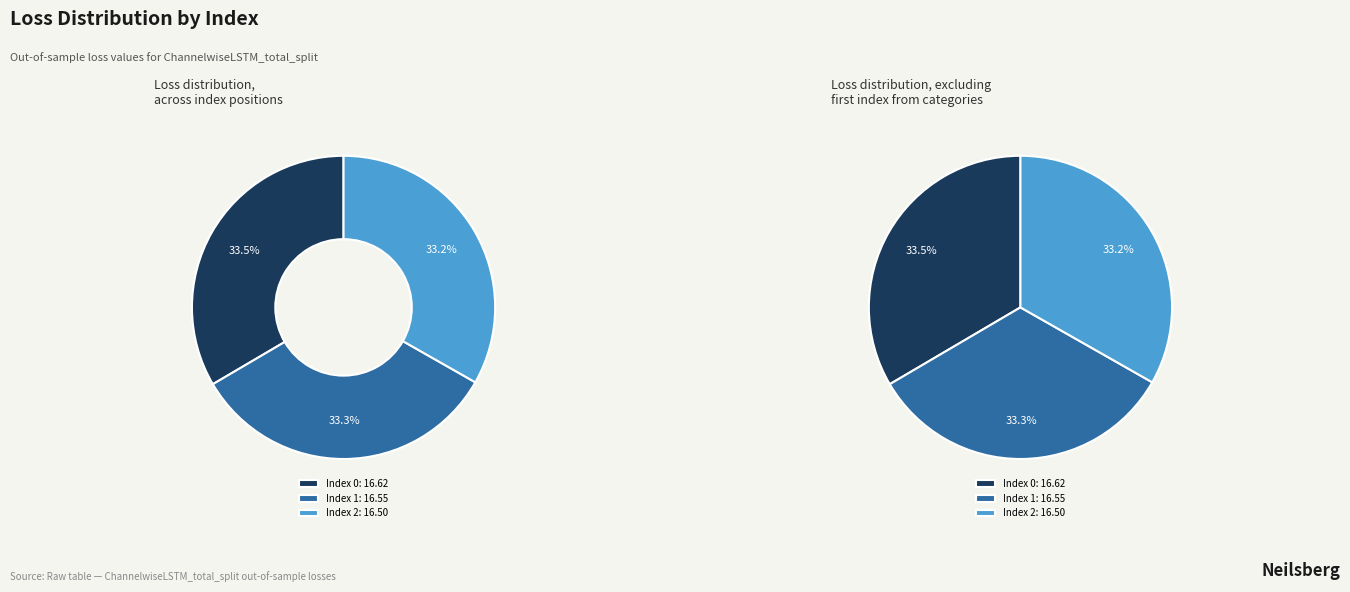

What is the ratio of the value at 1 to the value at 0?

1.0